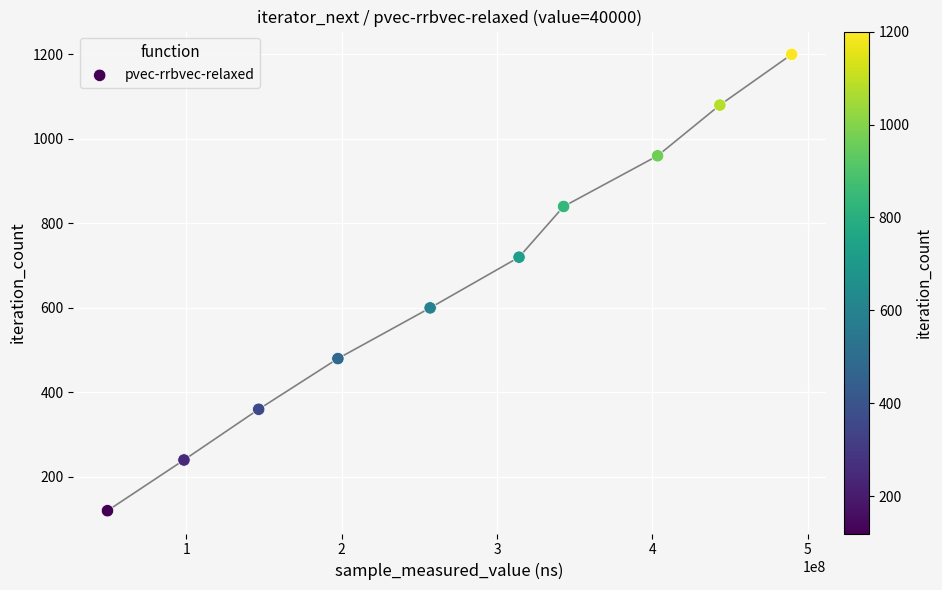

What is the average Y value?

660